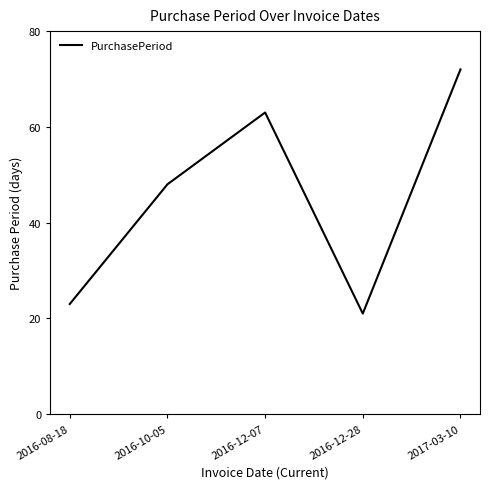

Which category has the highest value across all series?

2017-03-10